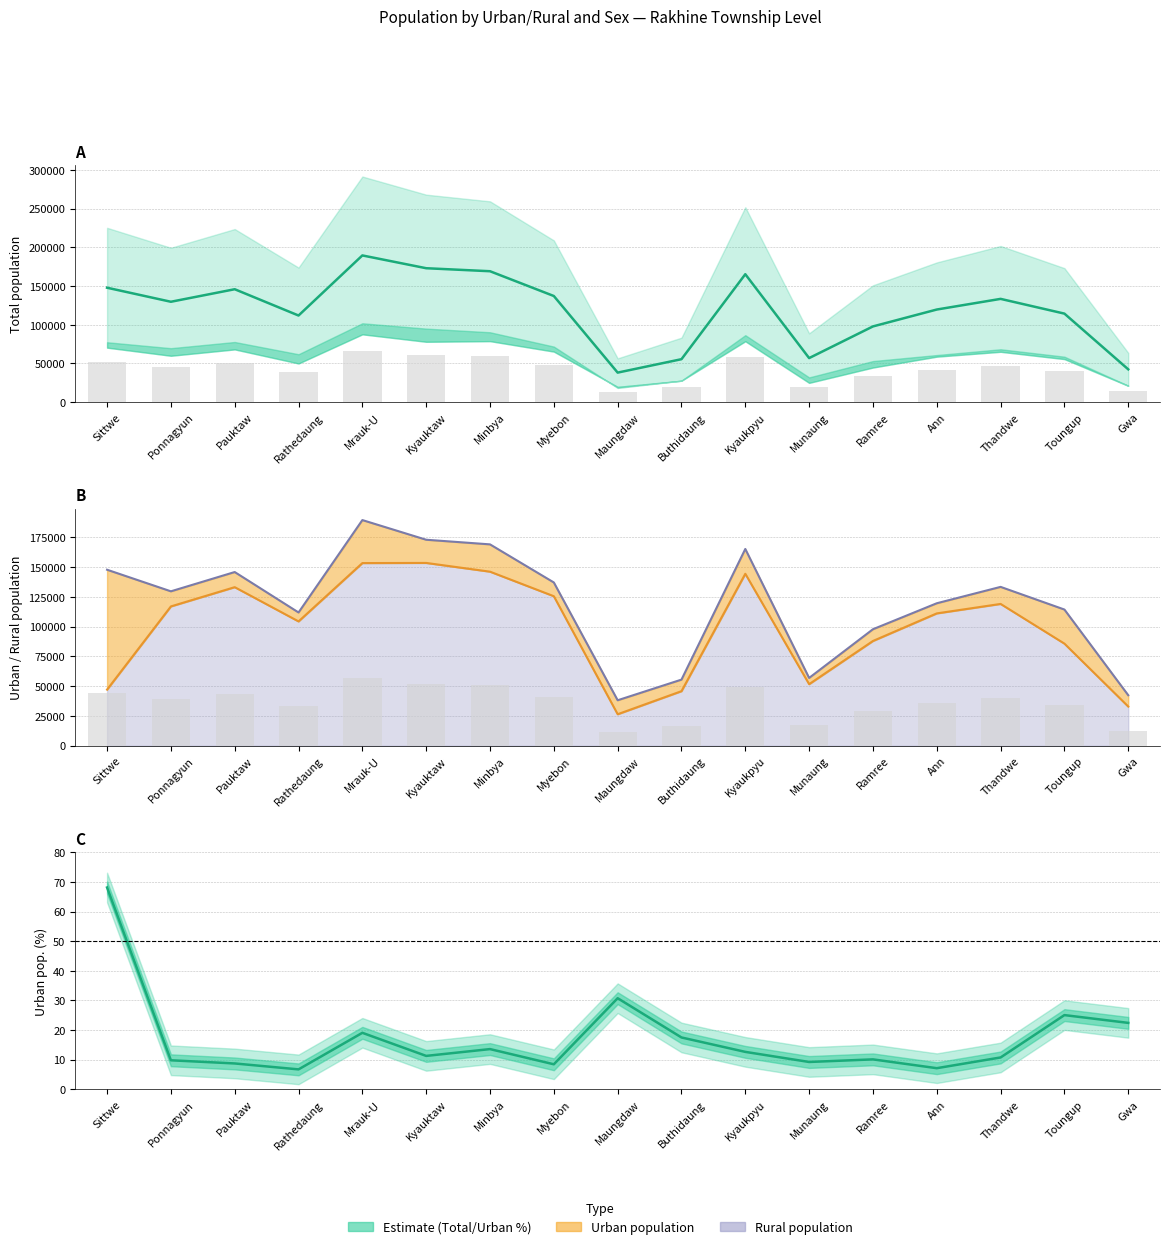

Which has a higher value, Toungup or Mrauk-U?

Mrauk-U